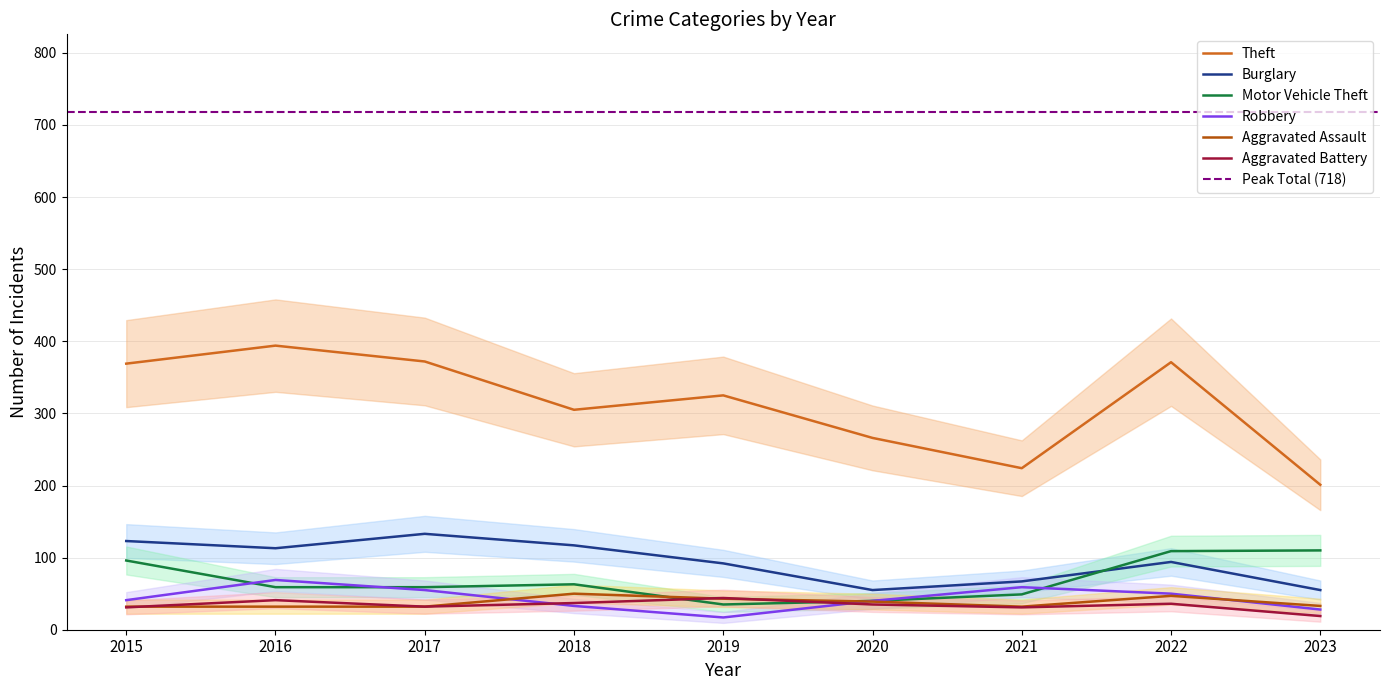

At which category is the sum across all series the highest?

2016